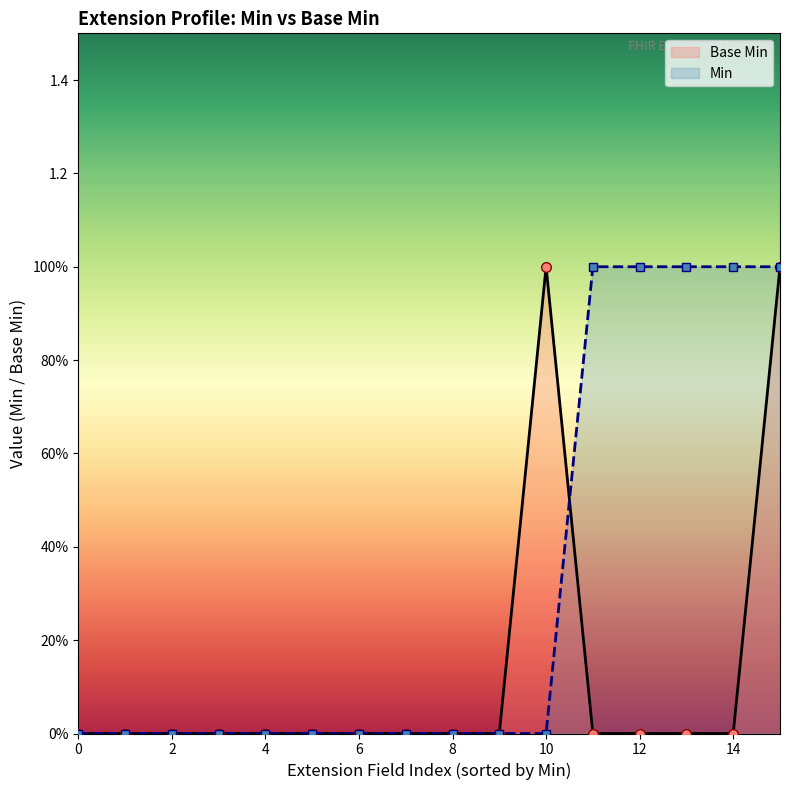

At which category is the sum across all series the highest?

15